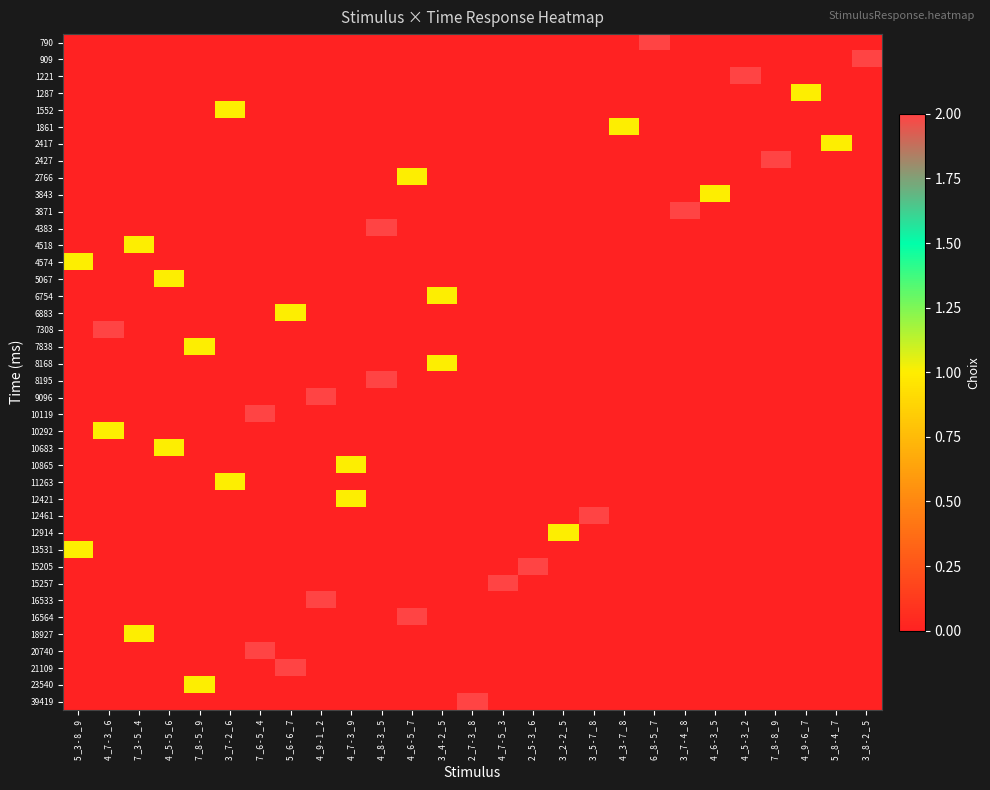

At how many categories does at least one series exceed 0?

27